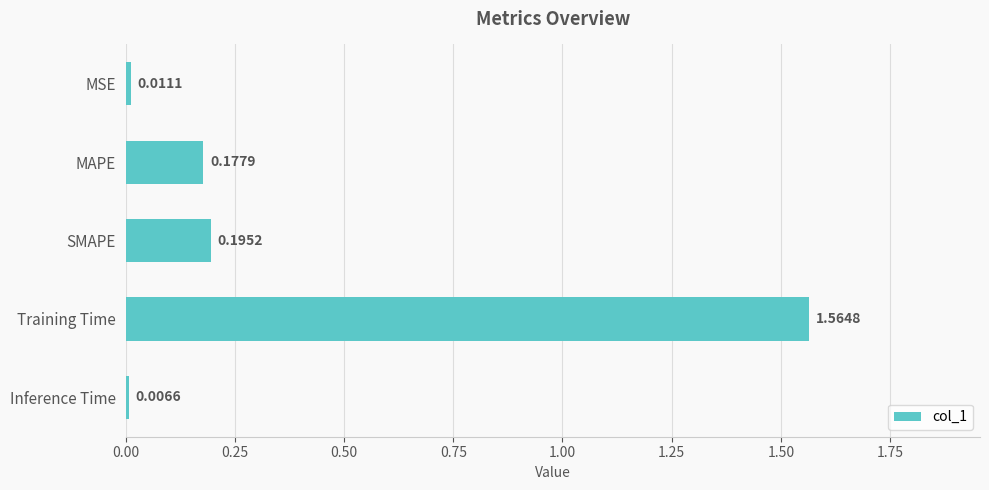

Where is the data nearest to the value 0?

Inference Time